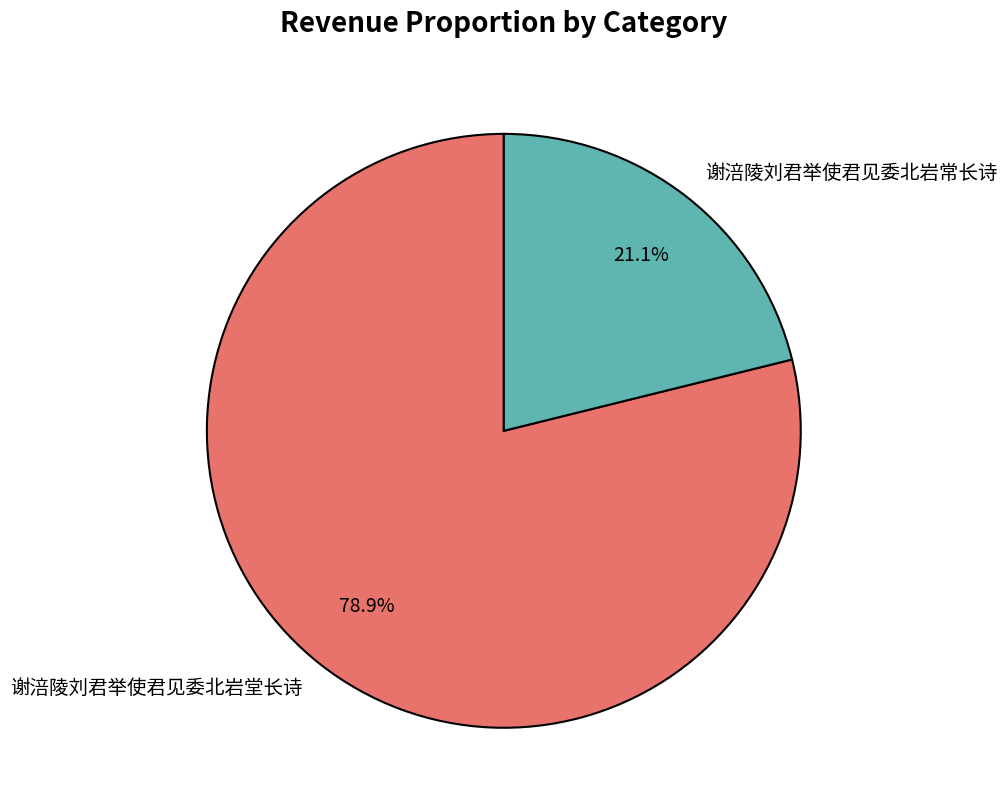

What is the total percentage of 谢涪陵刘君举使君见委北岩常长诗 and 谢涪陵刘君举使君见委北岩堂长诗?

100.0%